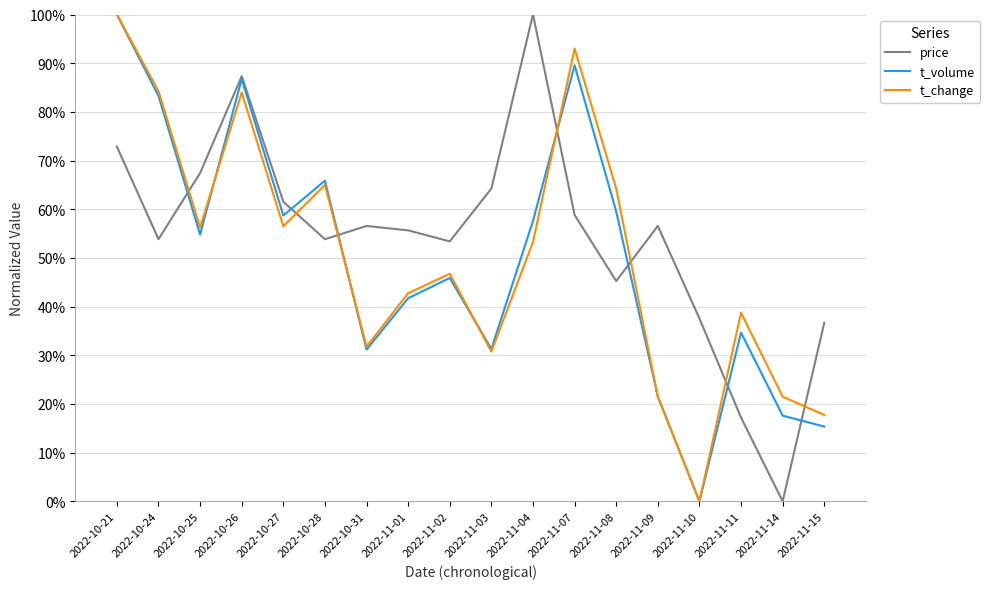

Which series has the largest total across all categories?

price